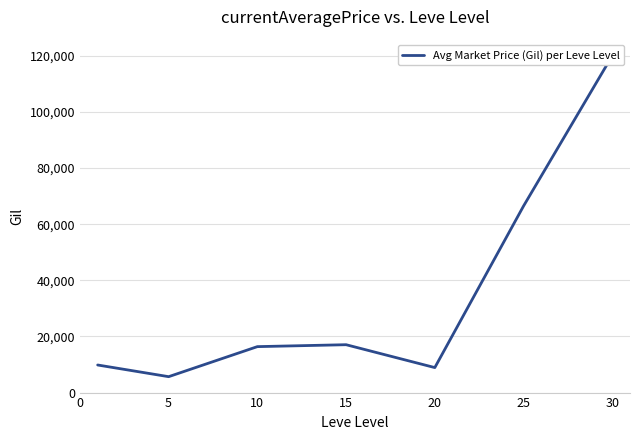

Where is the data nearest to the value 62833?

20